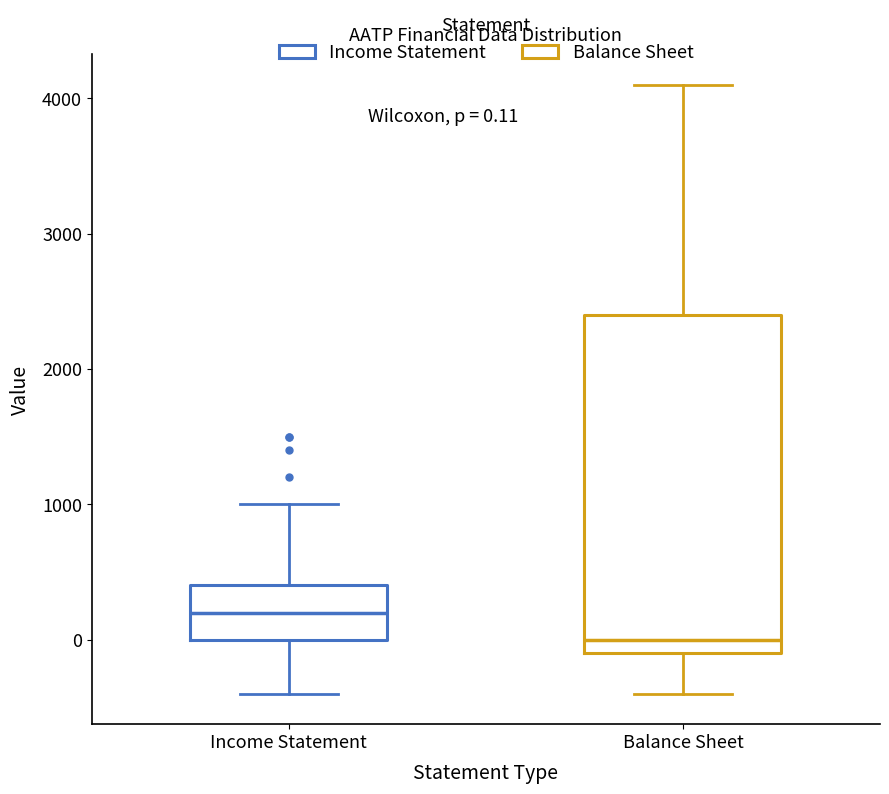

Which box has the highest median line?

Income Statement